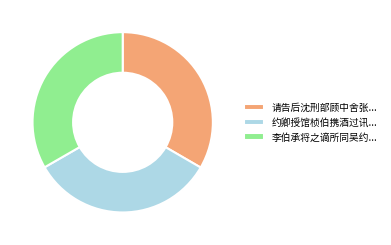

How many segments does this pie chart have?

3